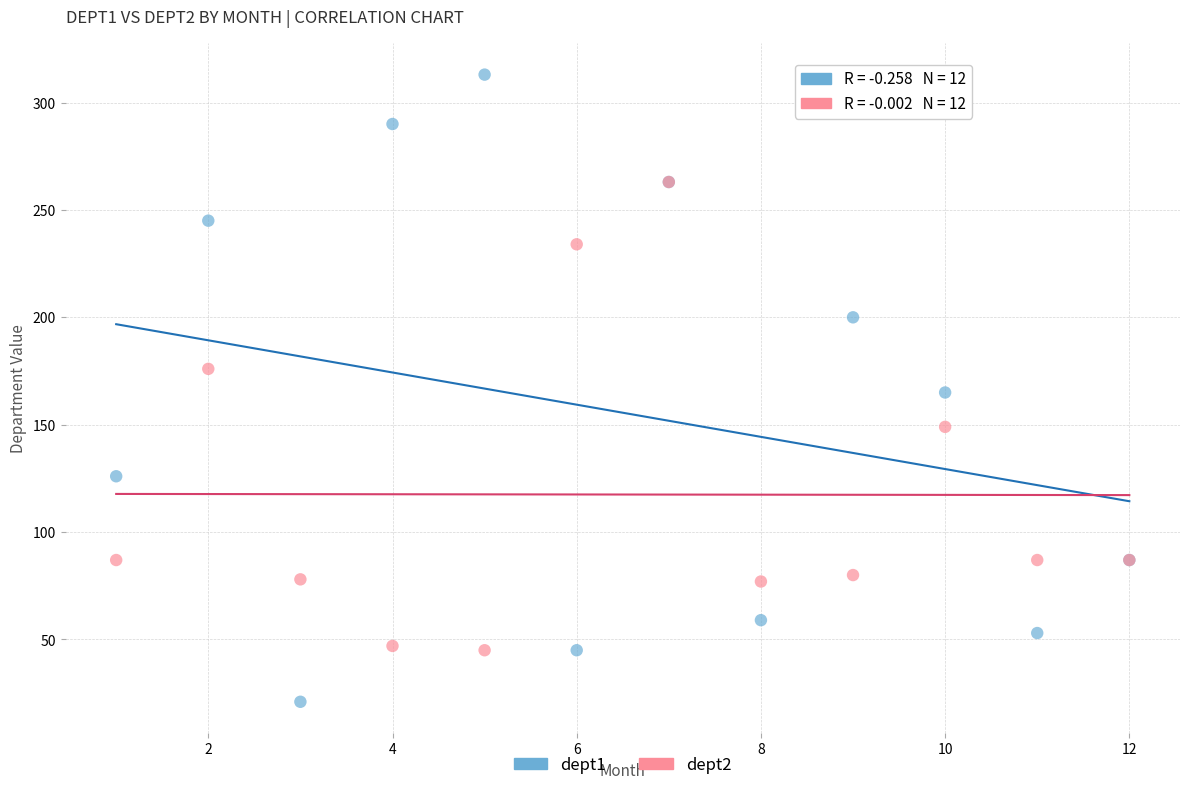

Which series reaches the minimum Y coordinate?

dept1